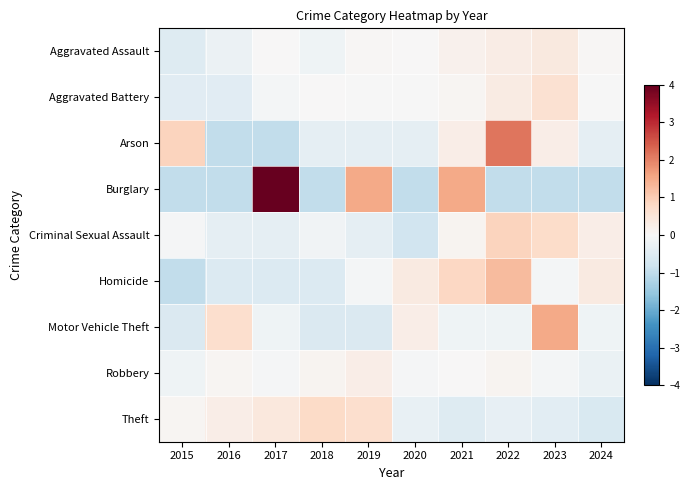

At which category is the sum across all series the highest?

2022